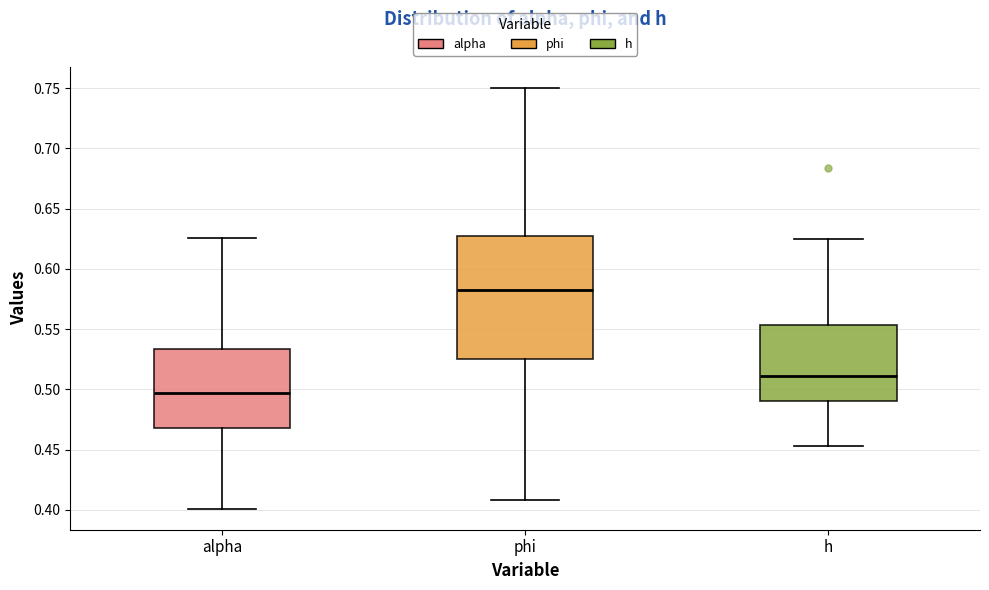

Comparing the boxes themselves (not the whiskers), which one is the tallest?

phi